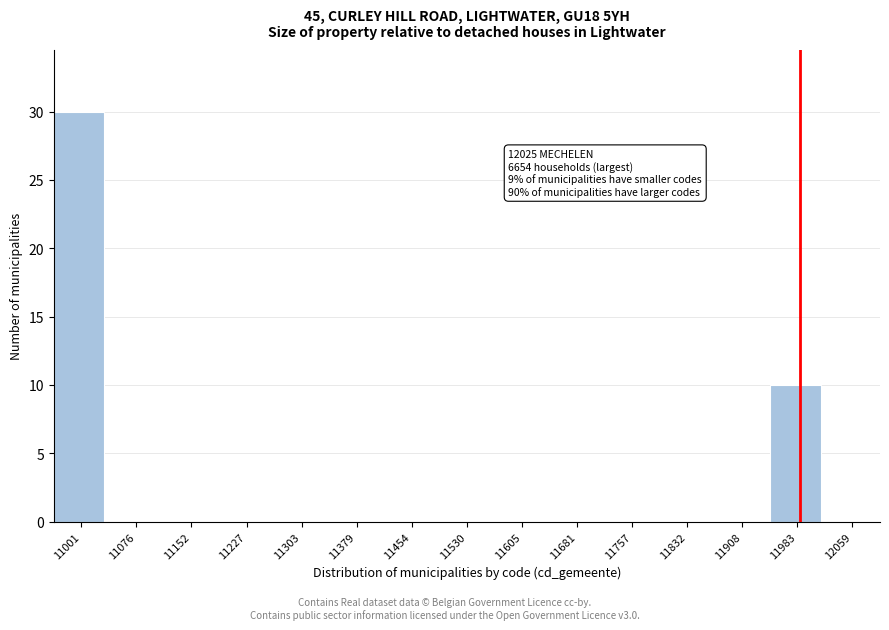

Reading left to right, list all the values displayed in this chart.

11001=30	11076=0	11152=0	11227=0	11303=0	11379=0	11454=0	11530=0	11605=0	11681=0	11757=0	11832=0	11908=0	11983=10	12059=0